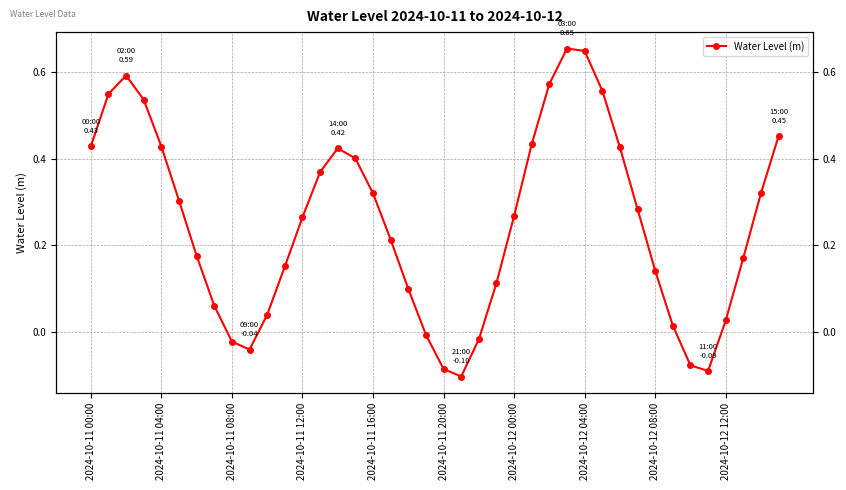

What is the difference between the second highest and minimum values?

0.7